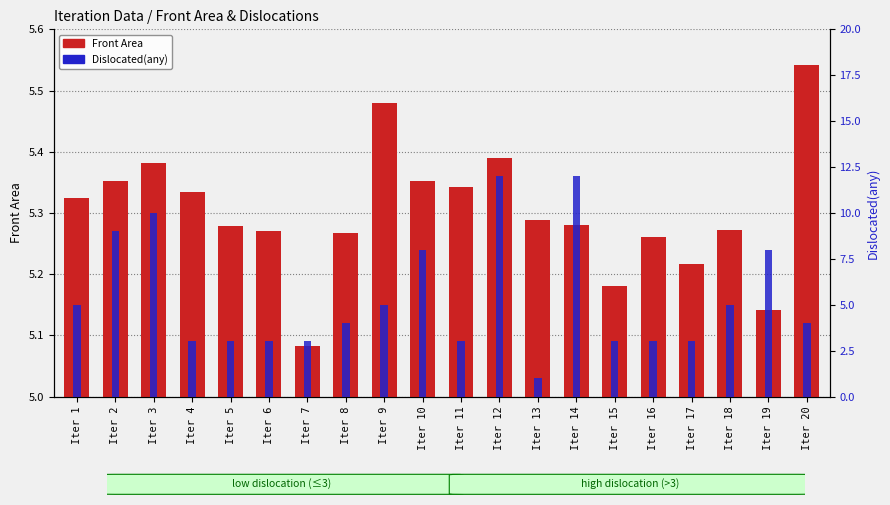

How many groups of bars are there?

20